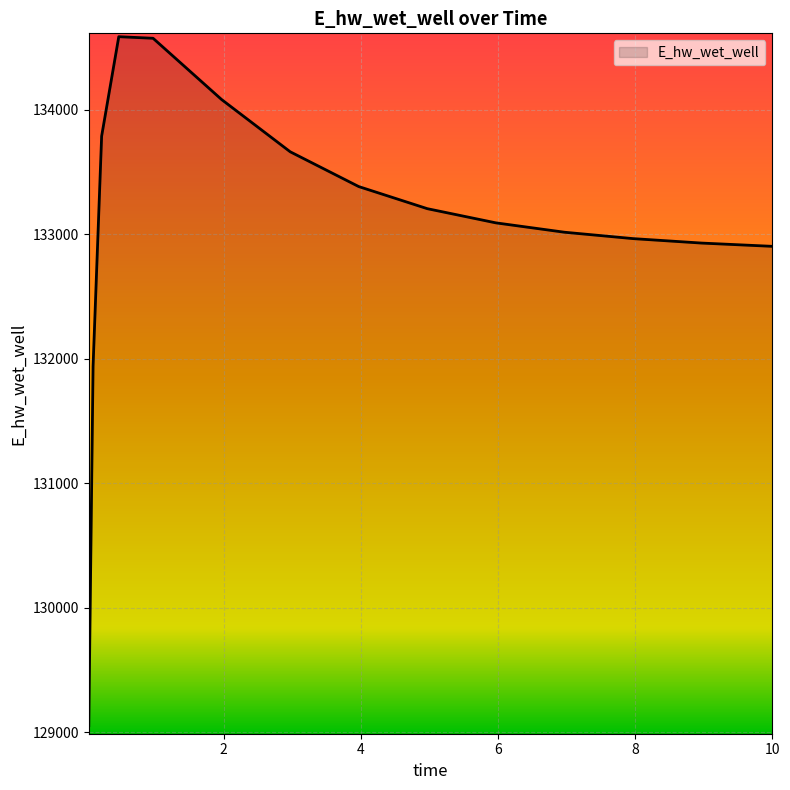

What is the greatest value displayed?

134584.7